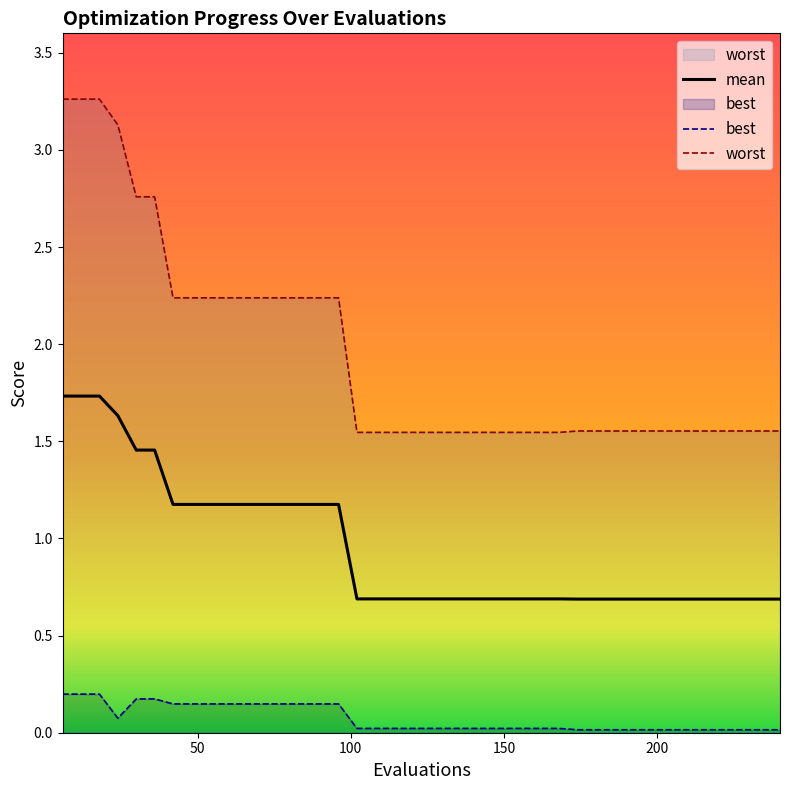

True or false: worst and best intersect in this chart.

False